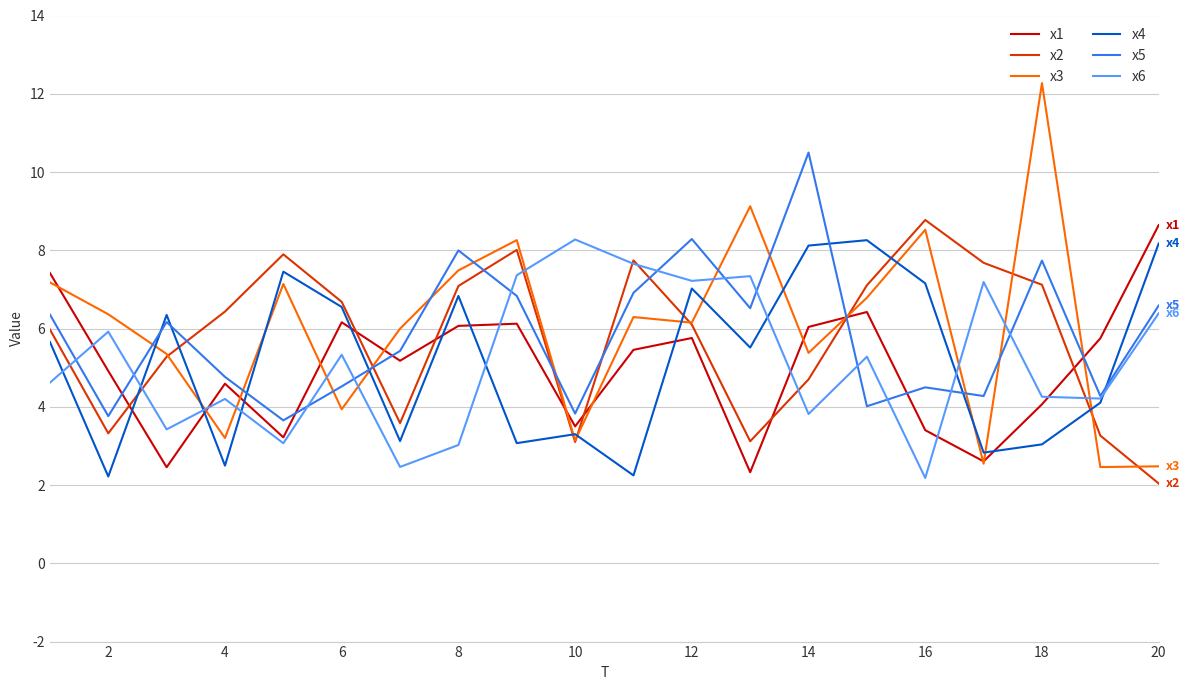

True or false: x2 and x1 cross at least once.

True